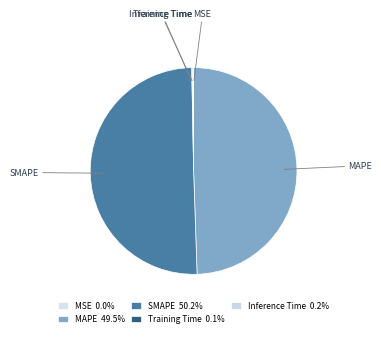

Count the number of slices in the pie.

5